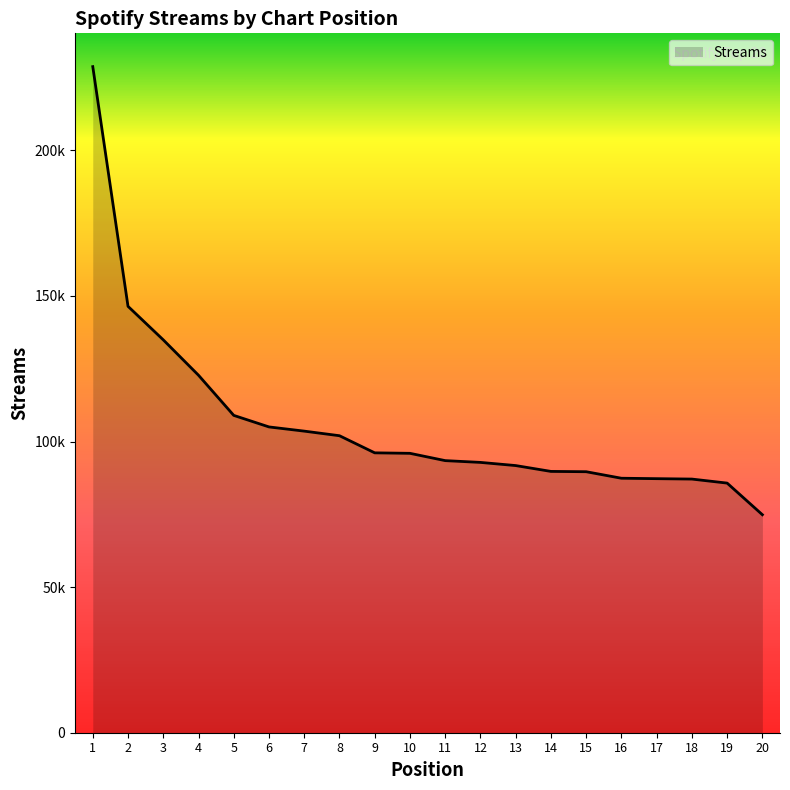

Does the chart display data point markers on the line(s)?

No